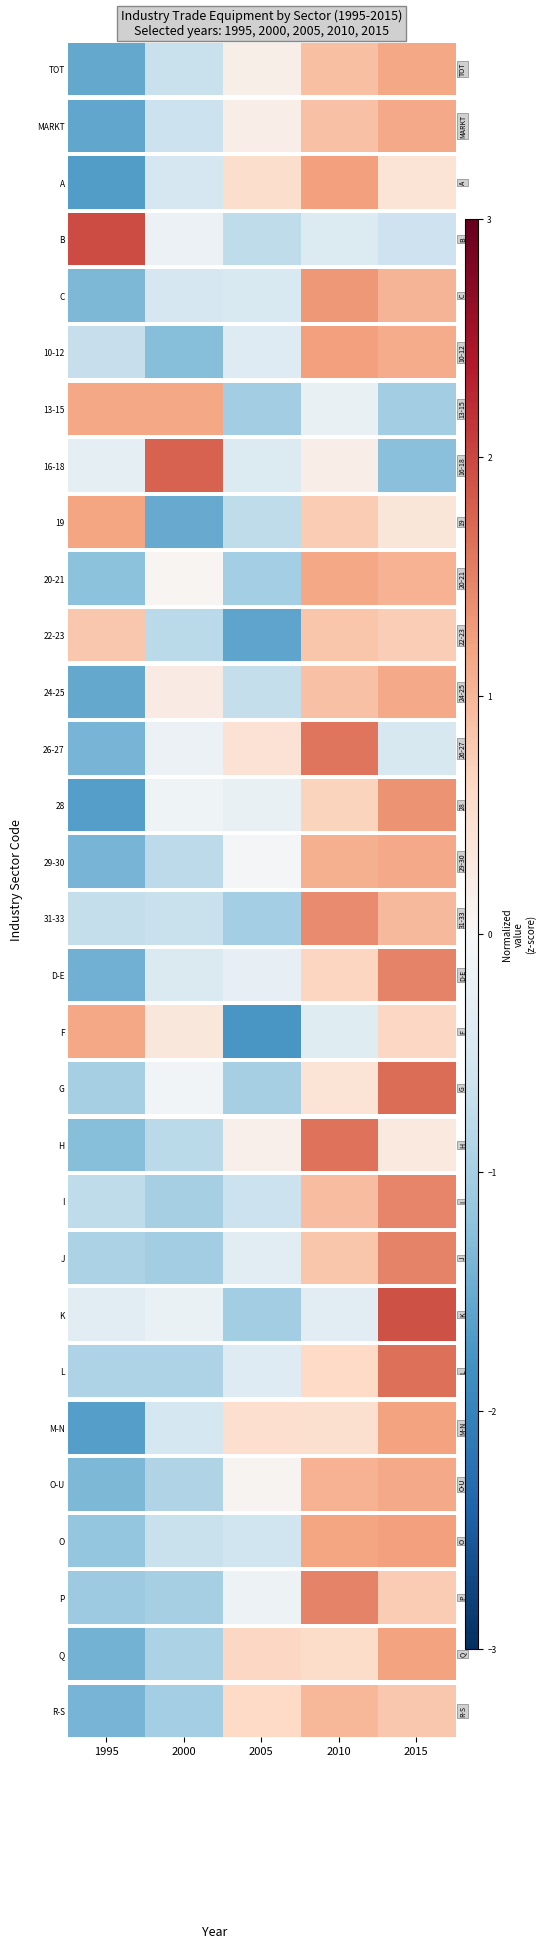

What is the difference between the values at 2015 and 2000?

1.8